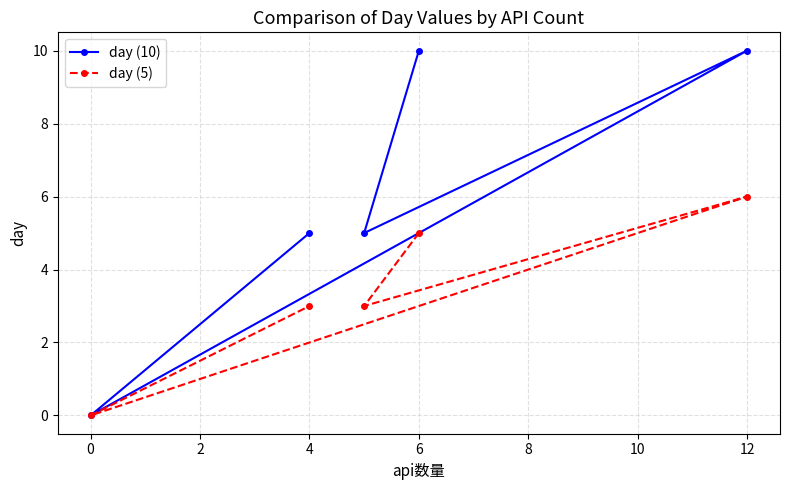

What are all the series names shown in the legend?

day (10), day (5)